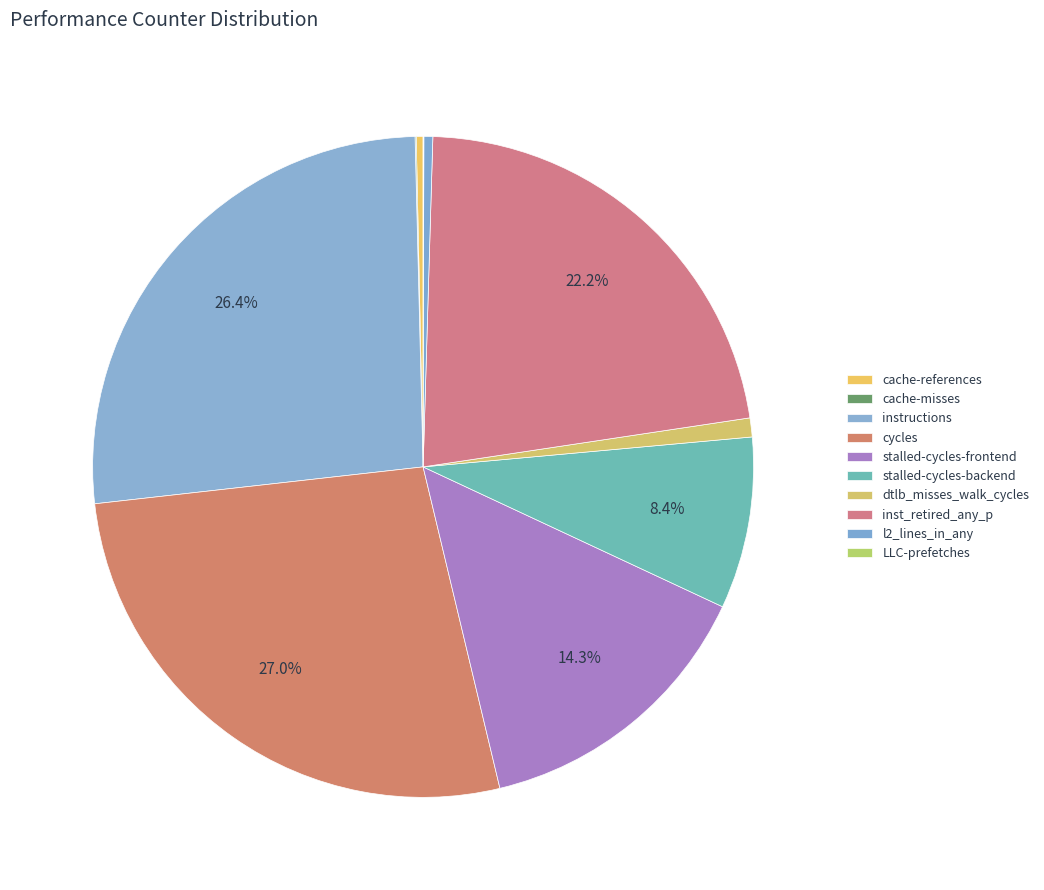

Count the number of slices in the pie.

10